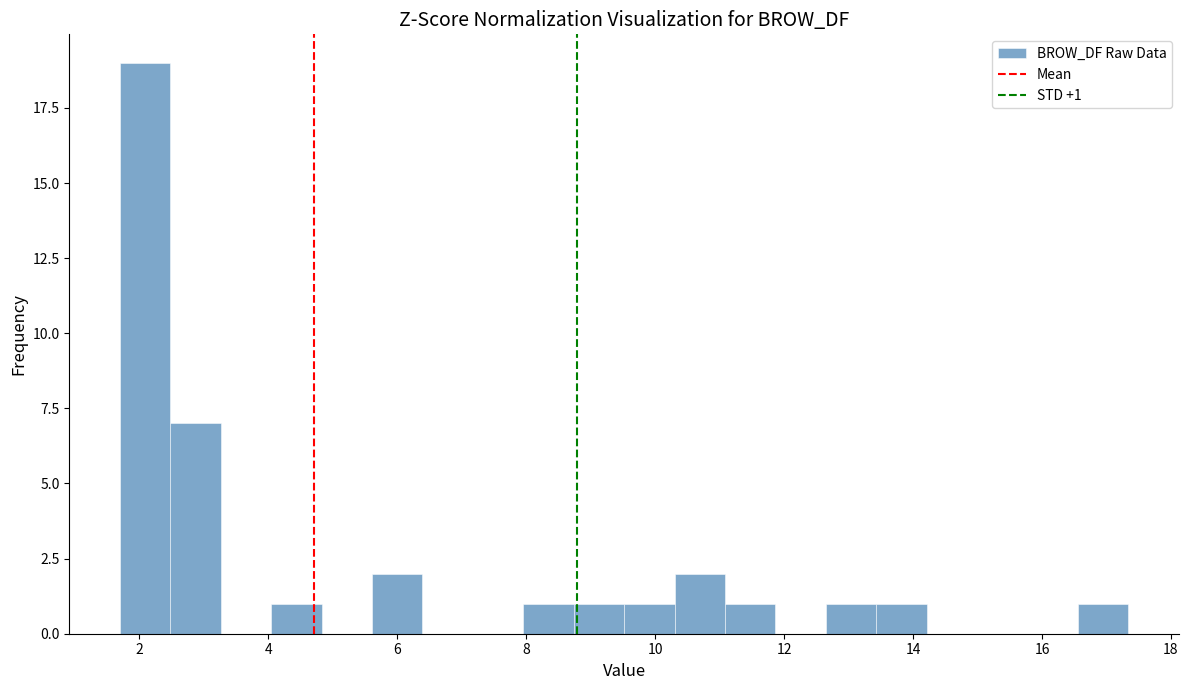

Read against the x-axis, roughly where is the centre of the tallest bar?

2.0